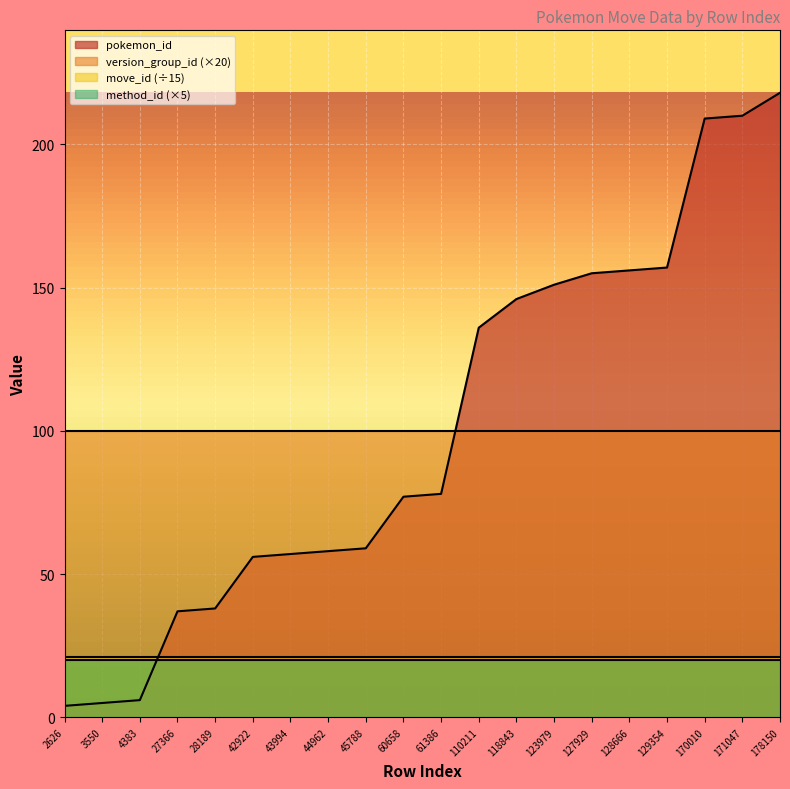

Is it true that pokemon_move_method_id equals 4 at 45788?

True